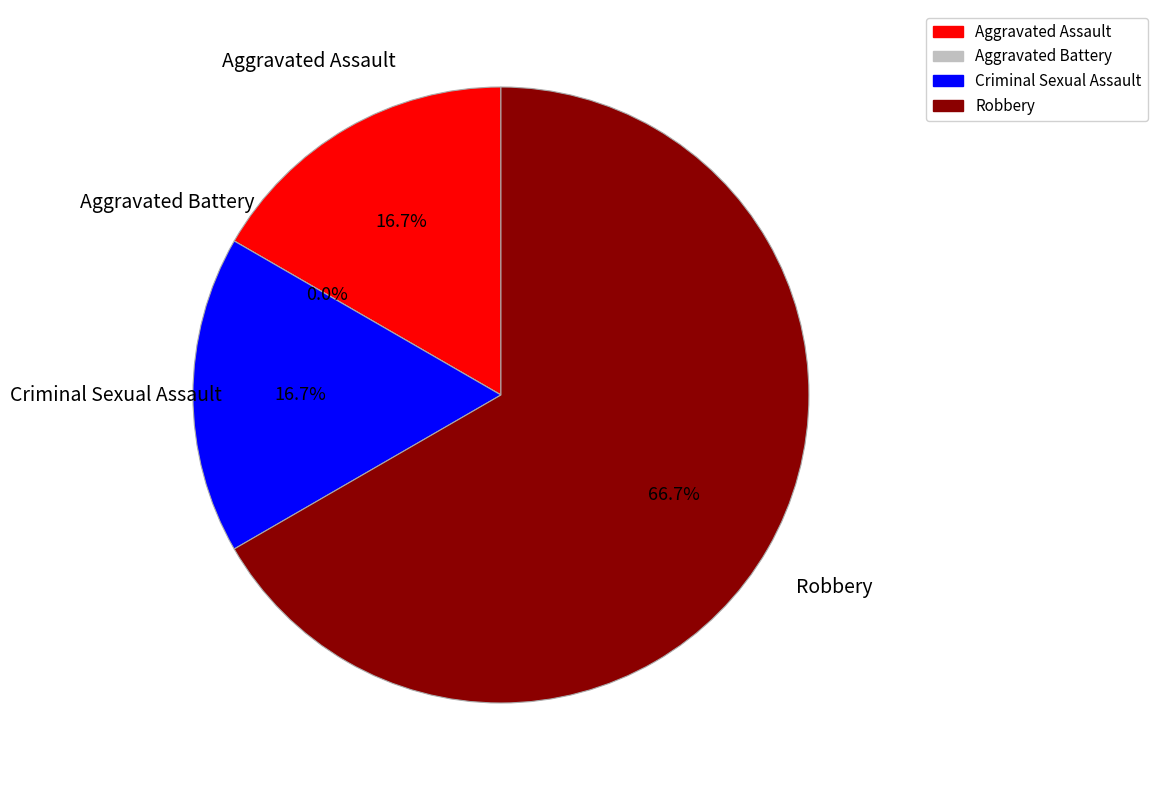

How many segments does this pie chart have?

4